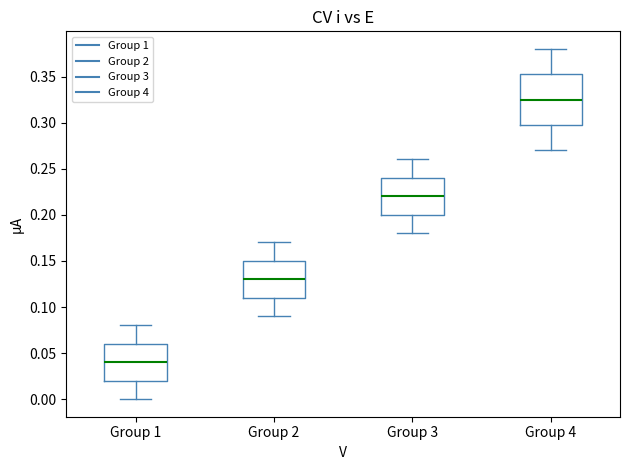

Where does the lower whisker of the box for Group 2 end on the y-axis? The values are not printed on the chart, so give them approximately, as read against the axis.

0.090